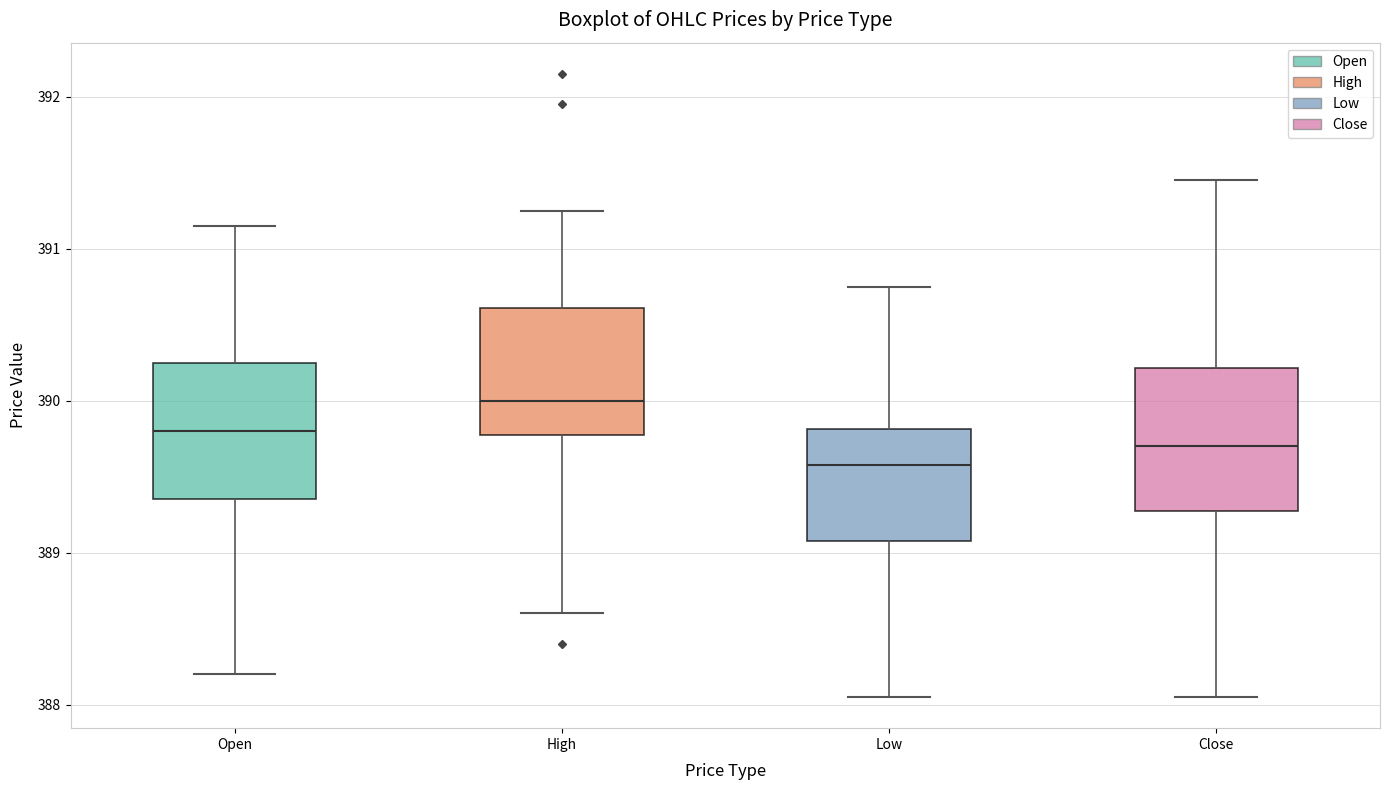

Which box's median line is the lowest?

Low